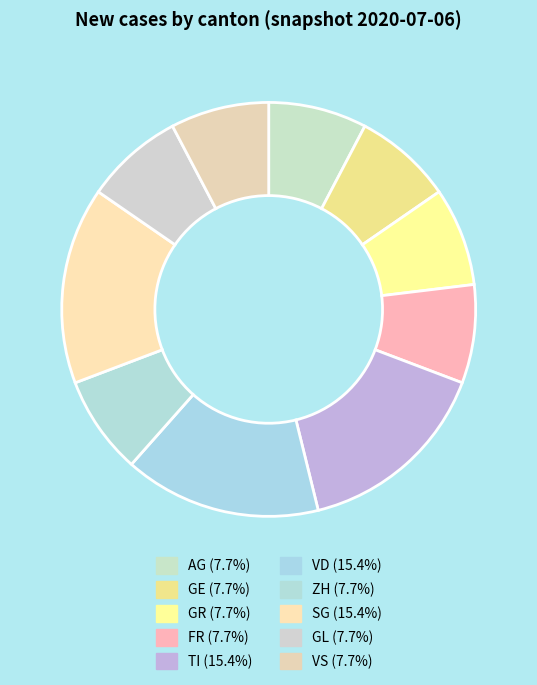

To the nearest percent, what percentage of the pie is FR?

8%